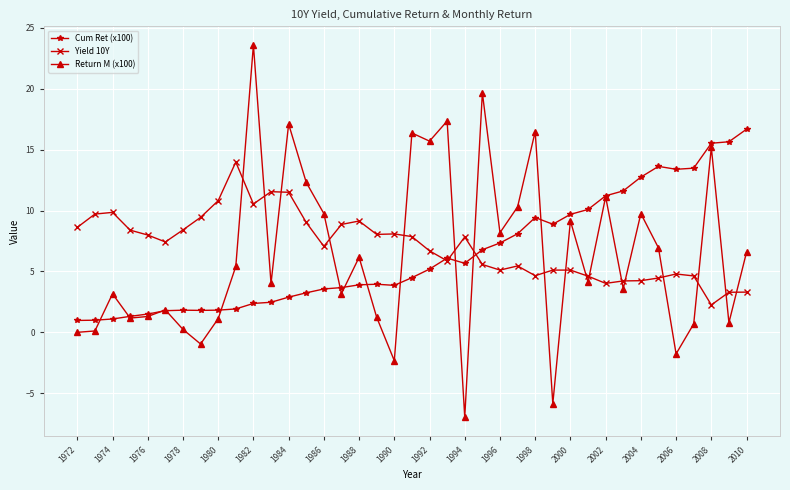

What is the average value of the Yield 10Y series?

7.1